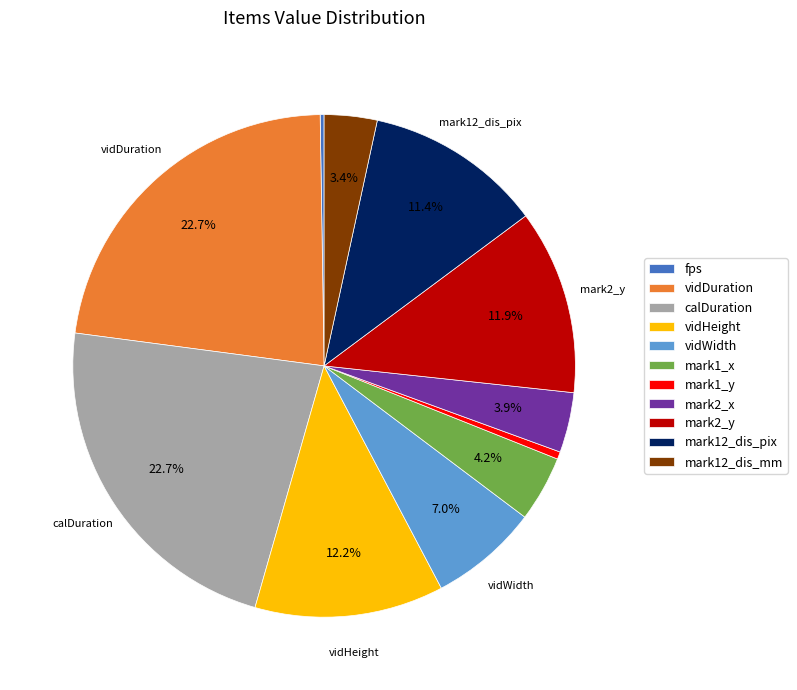

How much of the chart is everything except mark2_x?

96.1%